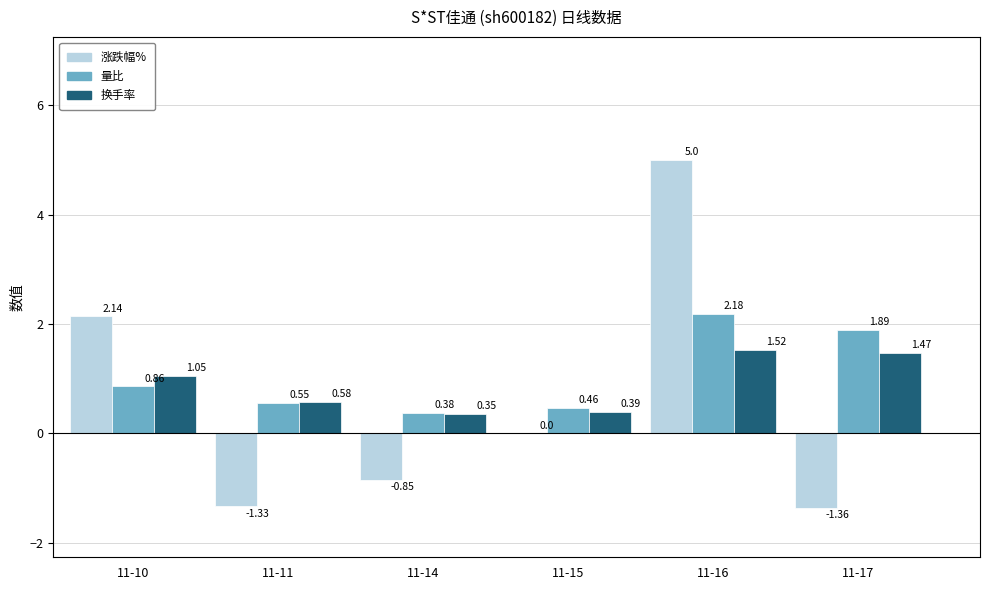

Is the value of 换手率 at 11-14 greater than the value of 量比 at 11-10?

No